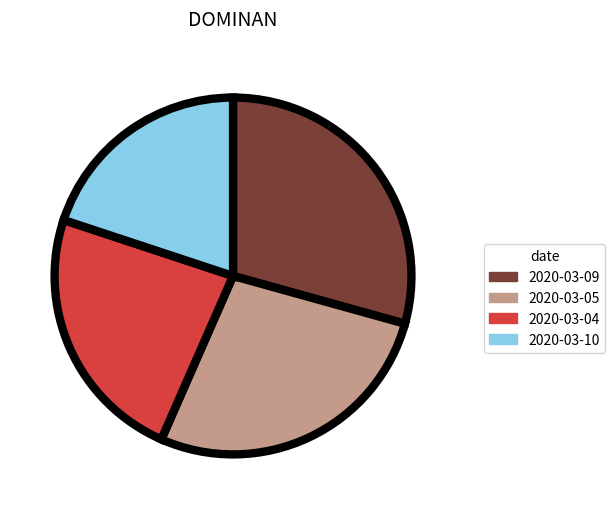

Does any single category account for the majority?

No